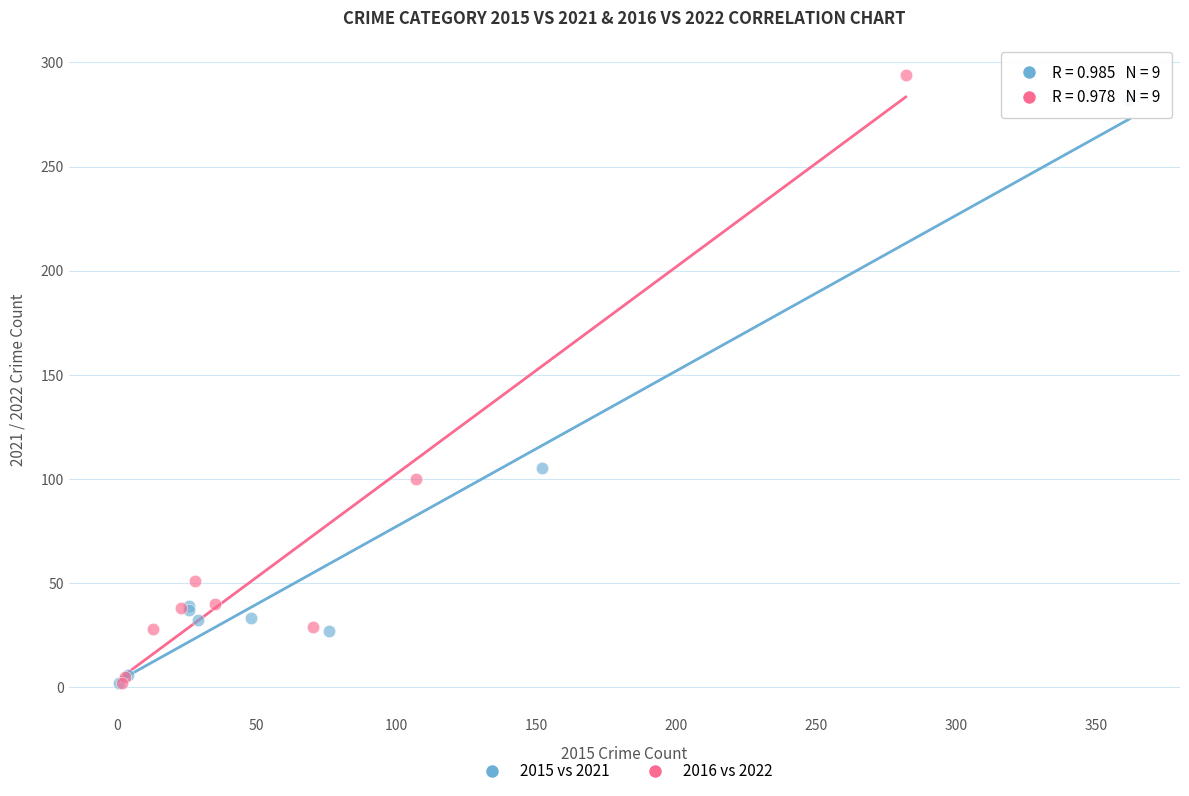

Which series has the largest Y range (max minus min)?

2016 vs 2022